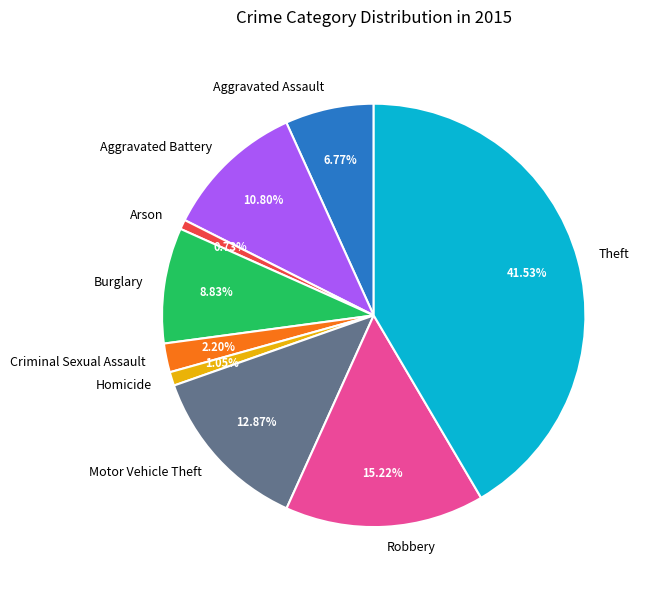

To the nearest percent, what percentage of the pie is Motor Vehicle Theft?

13%